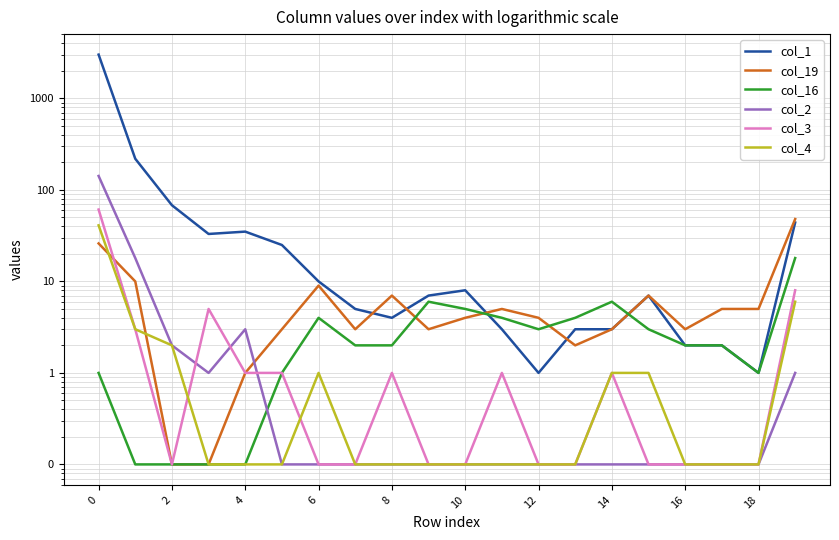

Is it true that col_1 equals 3.0 at 13?

True